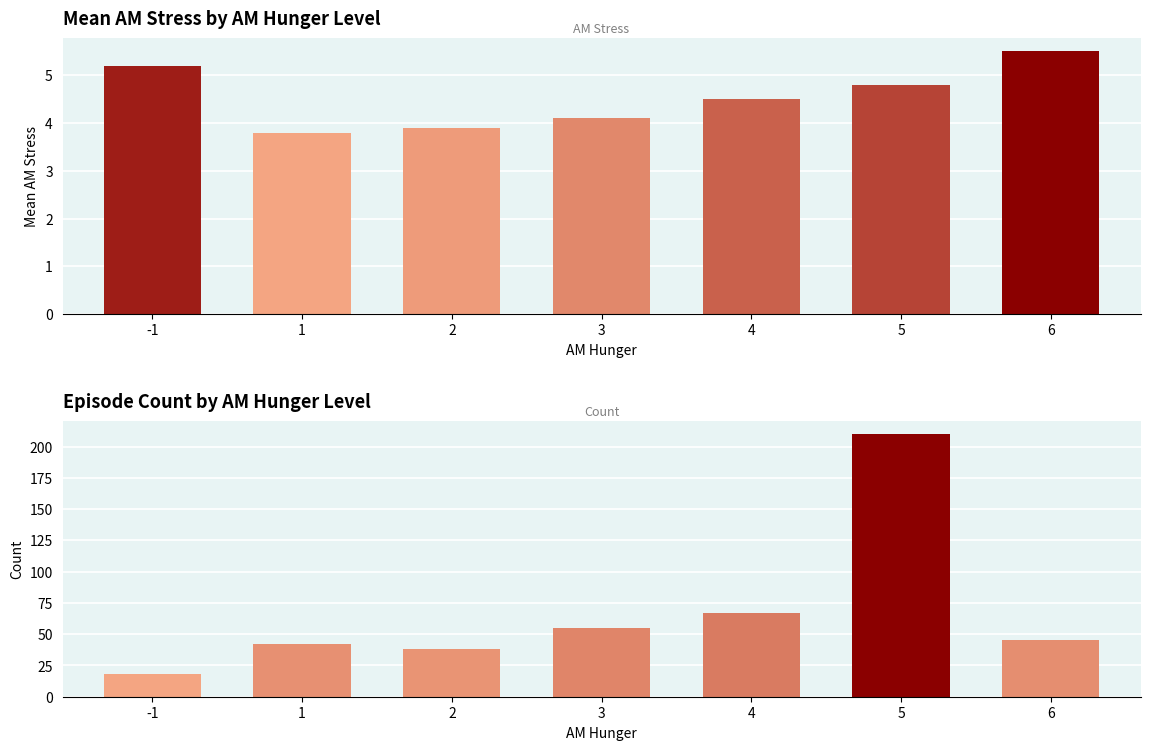

What is the smallest value displayed?

3.8